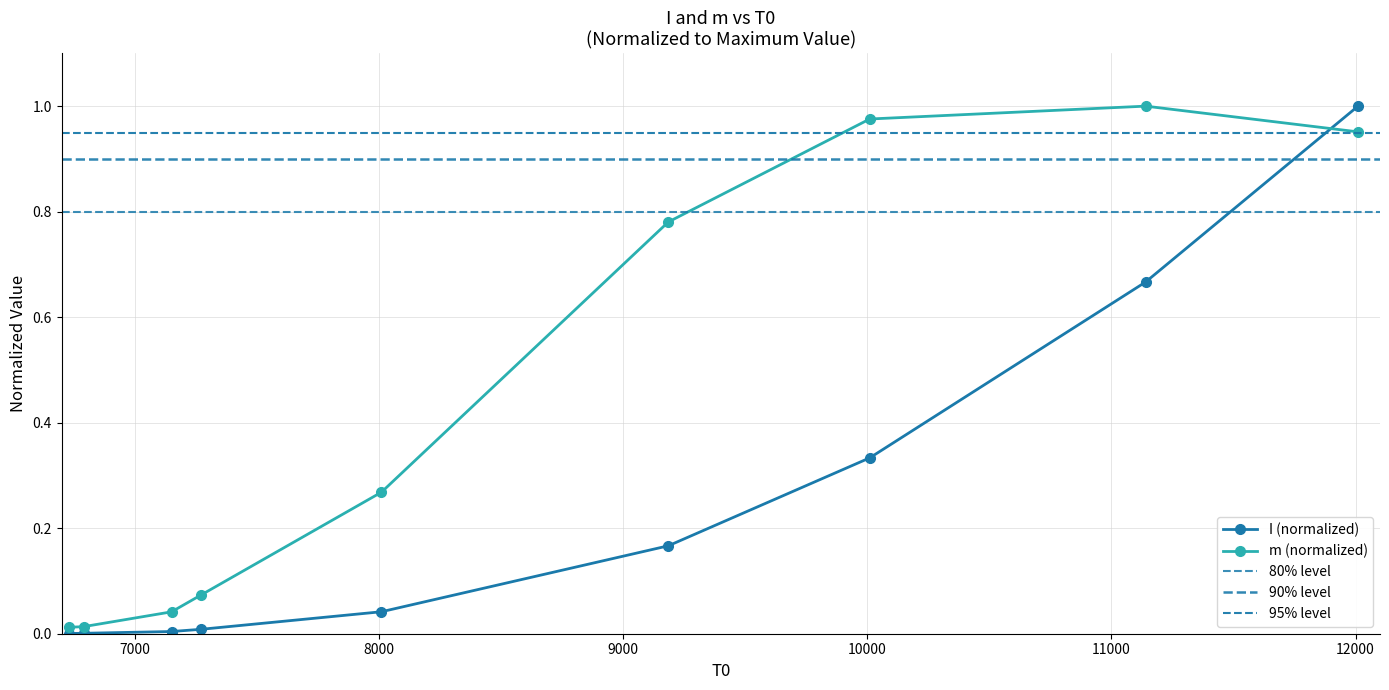

Which series has the largest range (max minus min)?

I